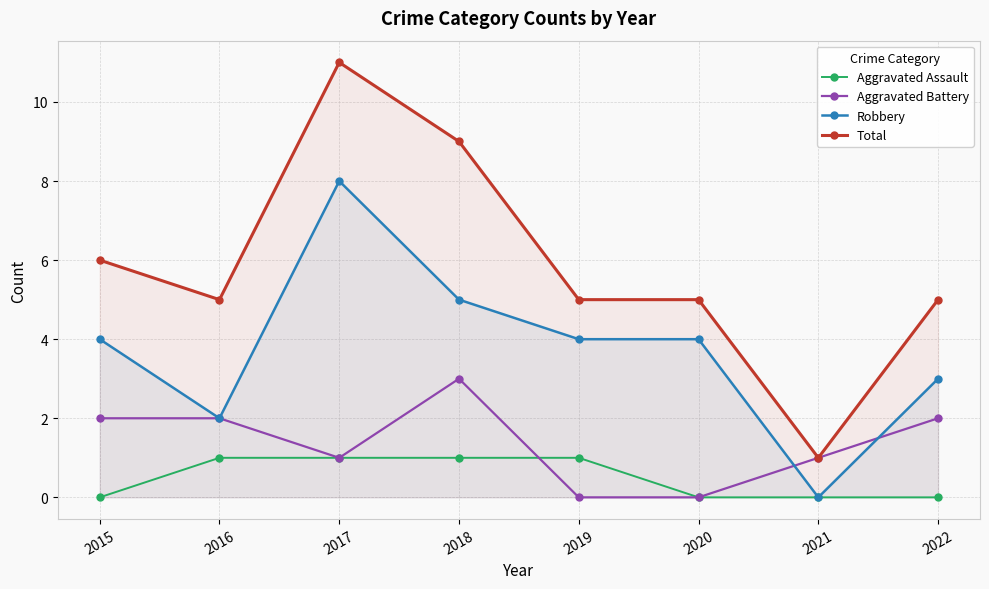

What is the difference between the maximum and minimum values in the Aggravated Battery series?

3